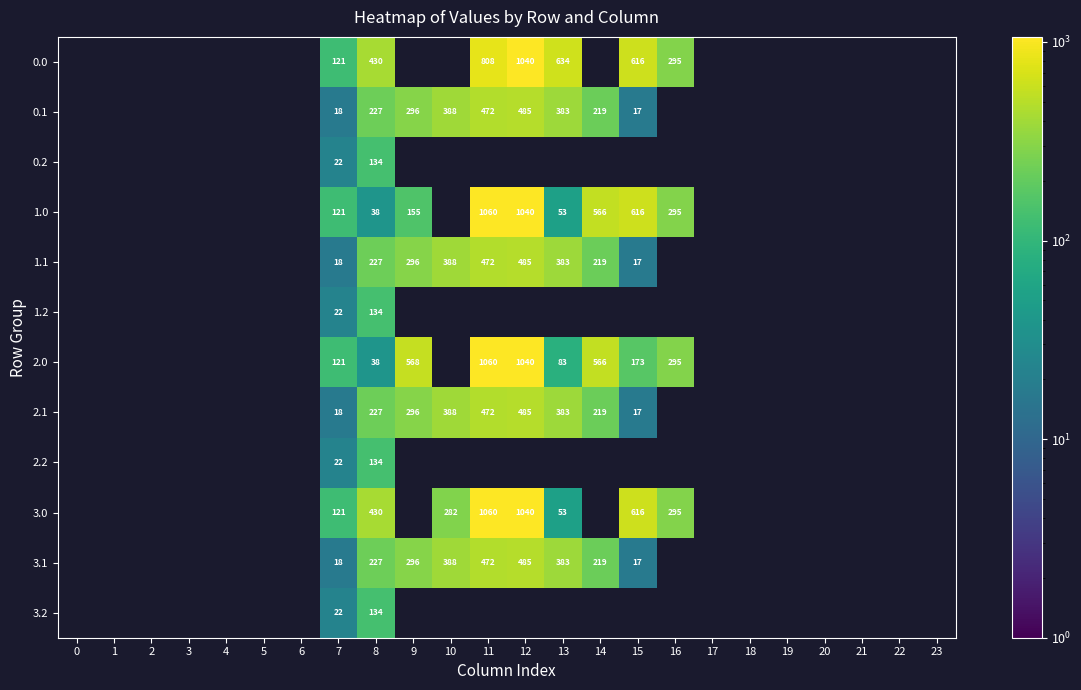

The 3.1 series shows 17 at 15. True or false?

True